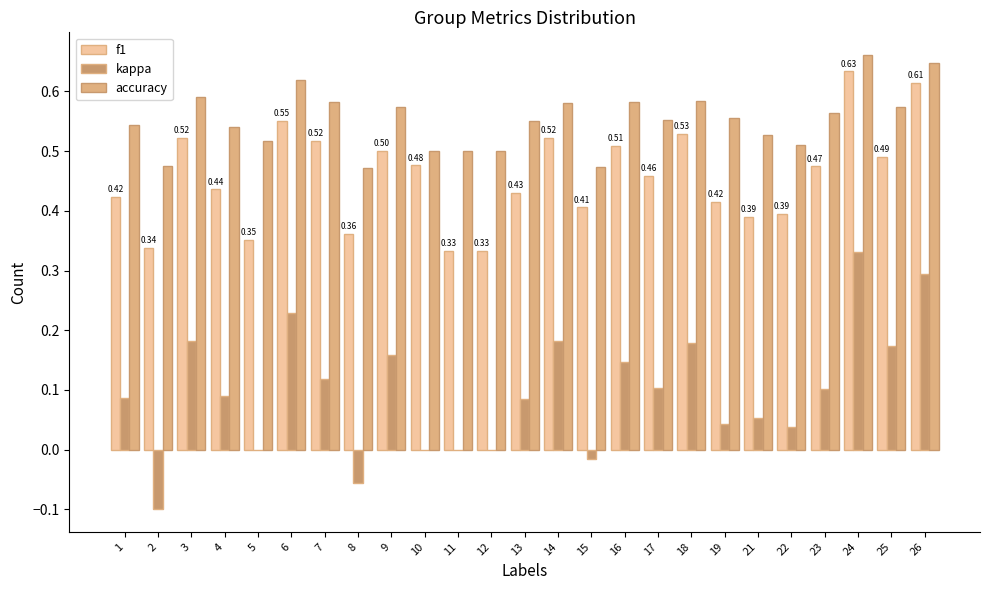

Reading right to left, list all the values displayed in this chart.

f1: 26=0.6	25=0.5	24=0.6	23=0.5	22=0.4	21=0.4	19=0.4	18=0.5	17=0.5	16=0.5	15=0.4	14=0.5	13=0.4	12=0.3	11=0.3	10=0.5	9=0.5	8=0.4	7=0.5	6=0.6	5=0.4	4=0.4	3=0.5	2=0.3	1=0.4
kappa: 26=0.3	25=0.2	24=0.3	23=0.1	22=0.0	21=0.1	19=0.0	18=0.2	17=0.1	16=0.1	15=-0.0	14=0.2	13=0.1	12=0.0	11=0.0	10=0.0	9=0.2	8=-0.1	7=0.1	6=0.2	5=0.0	4=0.1	3=0.2	2=-0.1	1=0.1
accuracy: 26=0.6	25=0.6	24=0.7	23=0.6	22=0.5	21=0.5	19=0.6	18=0.6	17=0.6	16=0.6	15=0.5	14=0.6	13=0.6	12=0.5	11=0.5	10=0.5	9=0.6	8=0.5	7=0.6	6=0.6	5=0.5	4=0.5	3=0.6	2=0.5	1=0.5